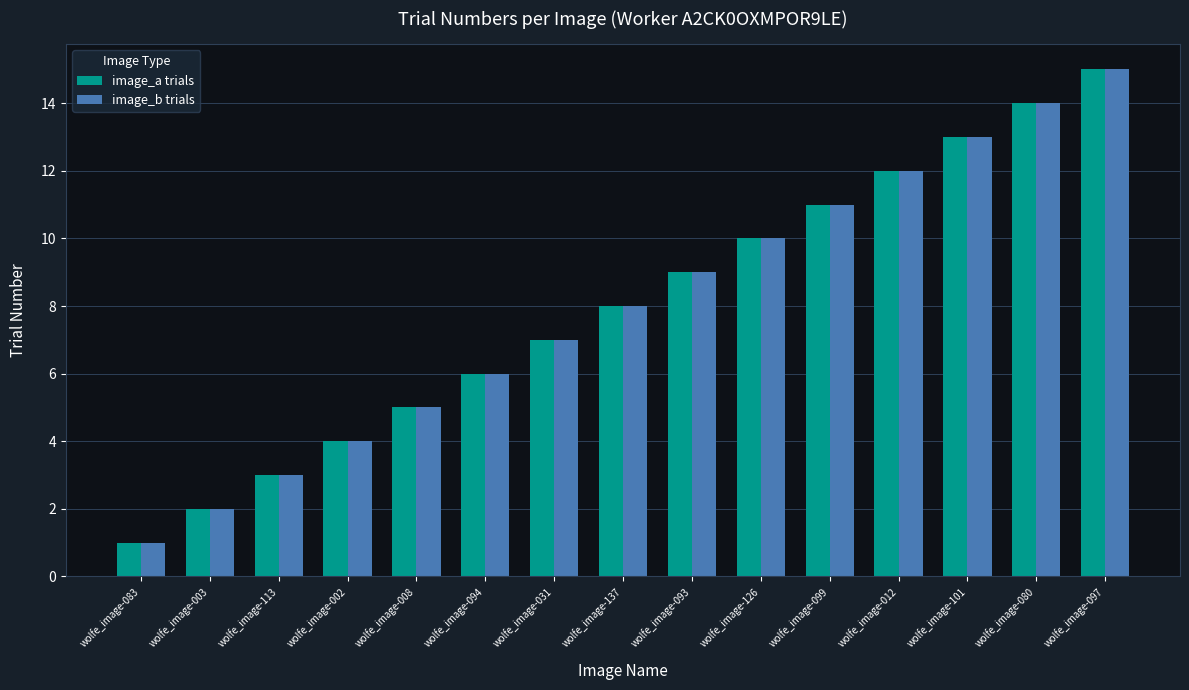

Rank the categories by image_a trials value from highest to lowest.

wolfe_image-097, wolfe_image-080, wolfe_image-101, wolfe_image-012, wolfe_image-099, wolfe_image-126, wolfe_image-093, wolfe_image-137, wolfe_image-031, wolfe_image-094, wolfe_image-008, wolfe_image-002, wolfe_image-113, wolfe_image-003, wolfe_image-083